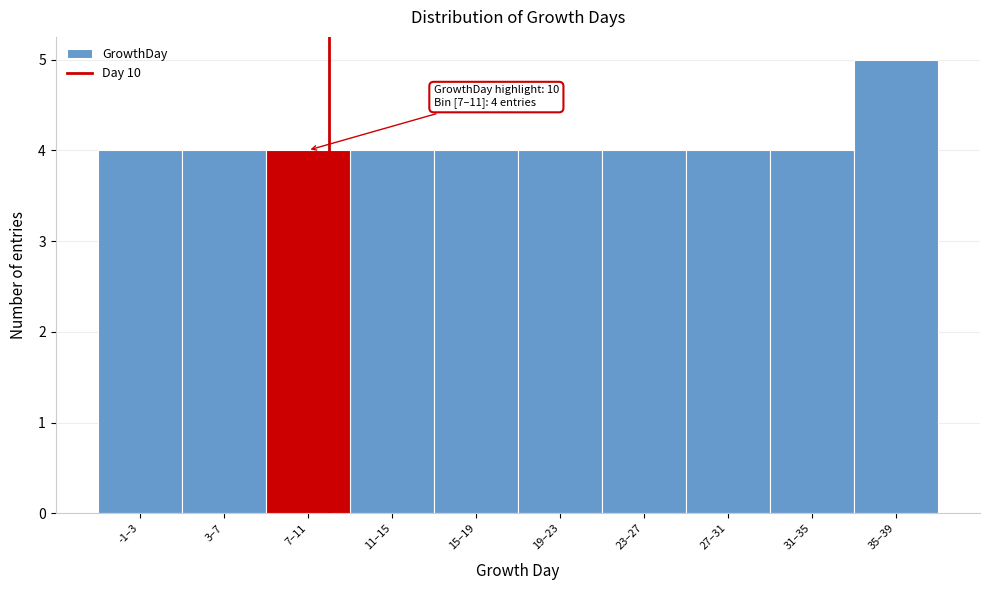

Reading left to right, extract all data points from this chart.

4	4	4	4	4	4	4	4	4	5